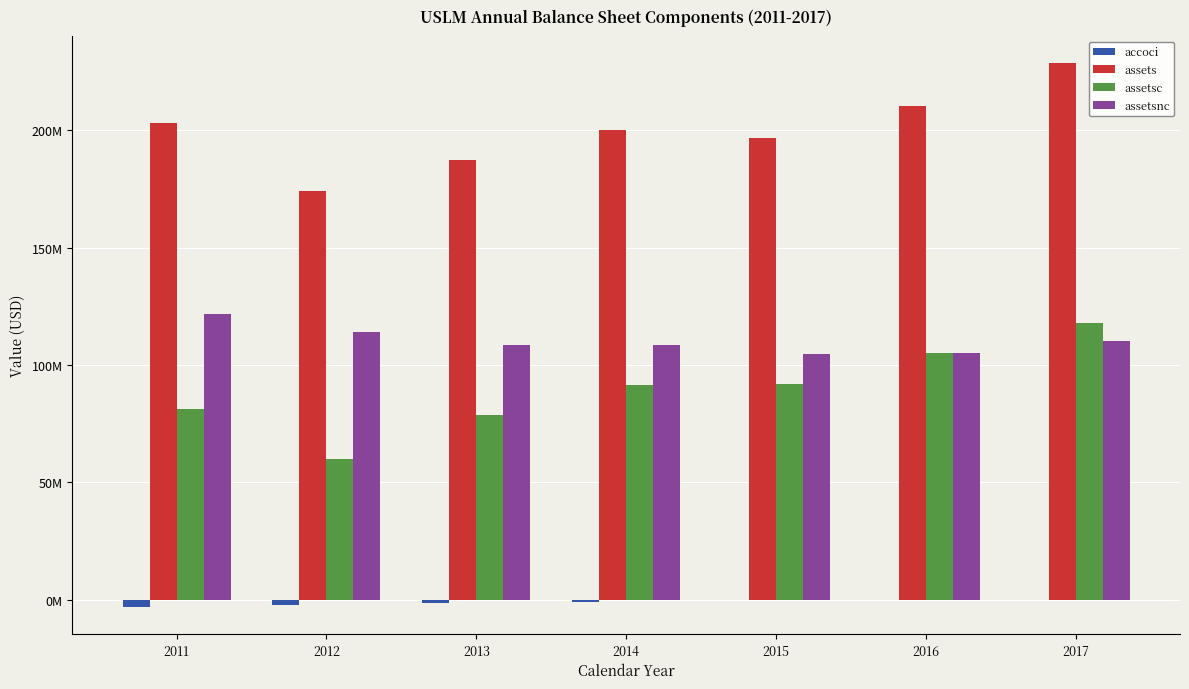

What are all the series names shown in the legend?

accoci, assets, assetsc, assetsnc